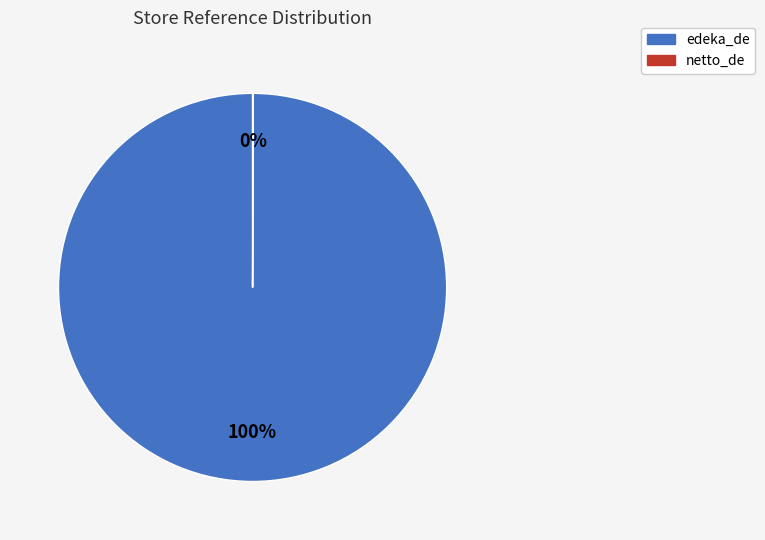

Which slice is the largest?

edeka_de